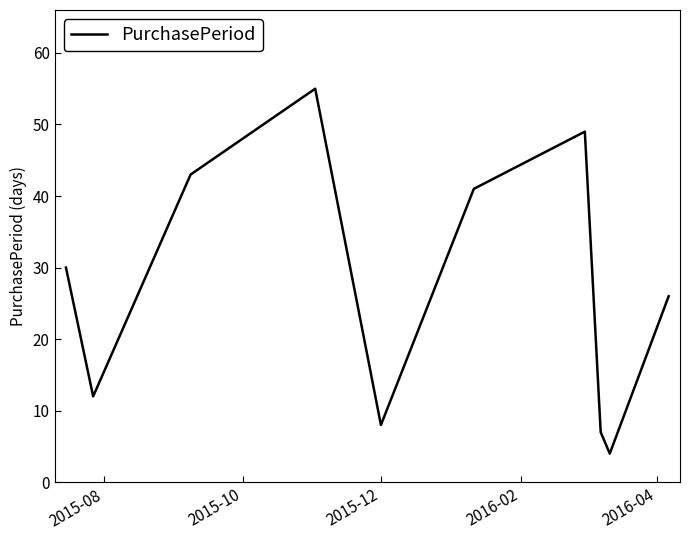

What is the difference between the maximum and minimum values?

51